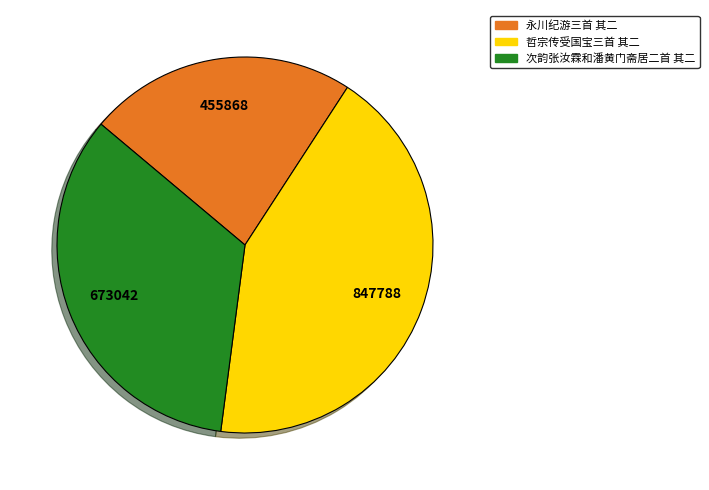

Is there any slice that represents more than half of the pie?

No